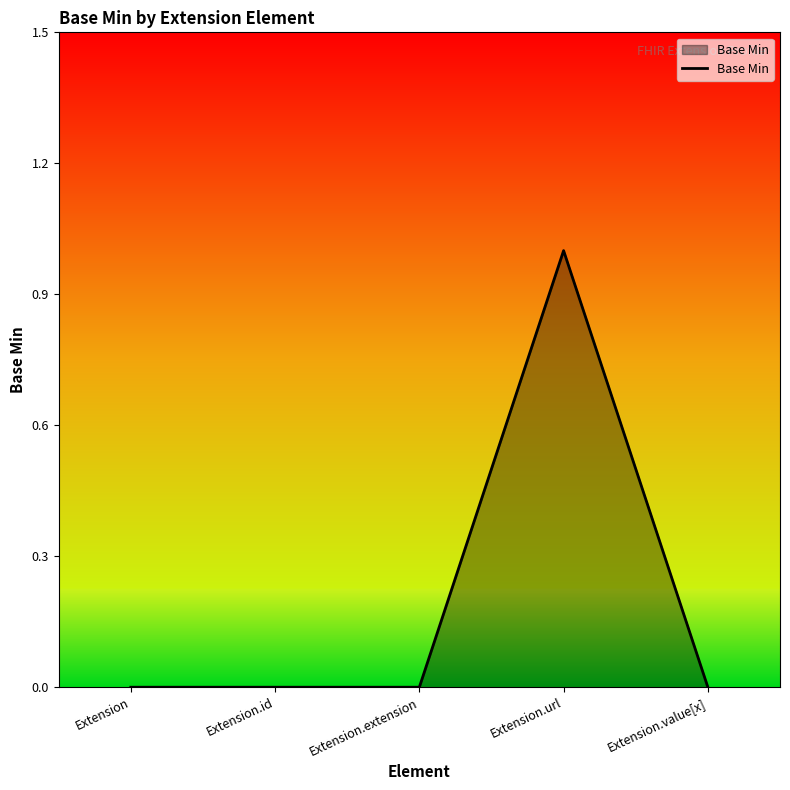

What is the difference between the maximum and minimum values?

1